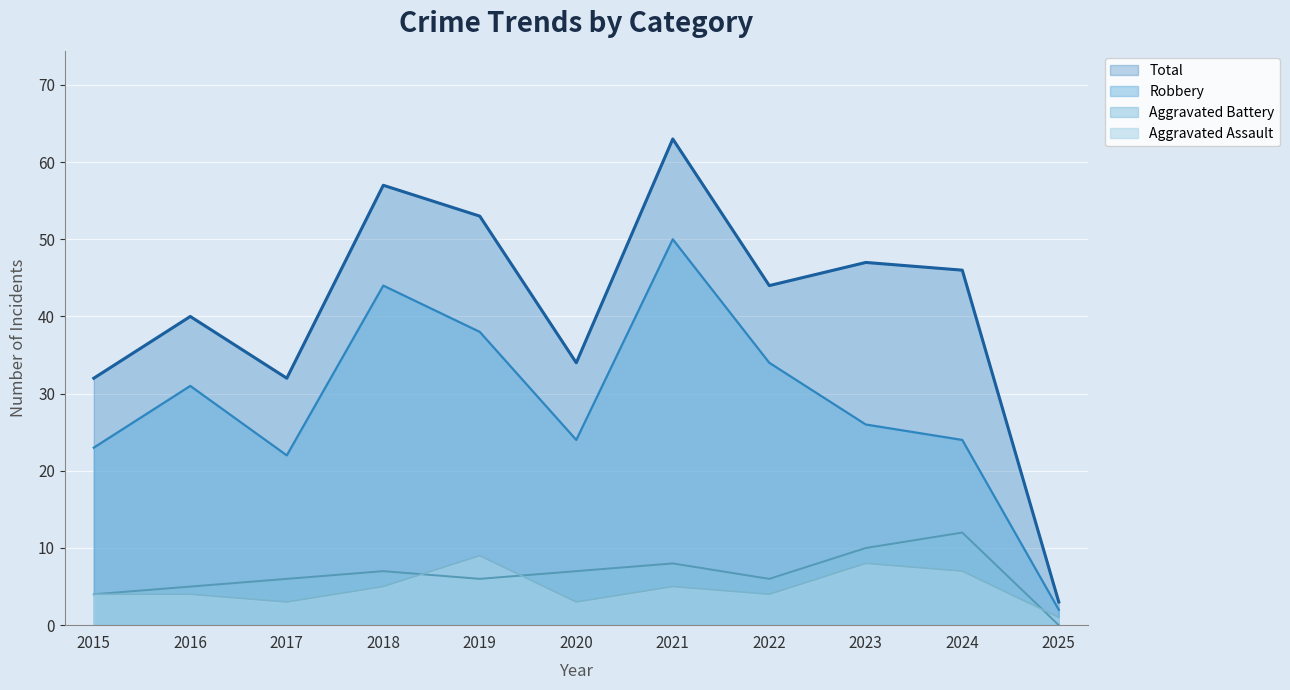

At which category is the sum across all series the highest?

2021